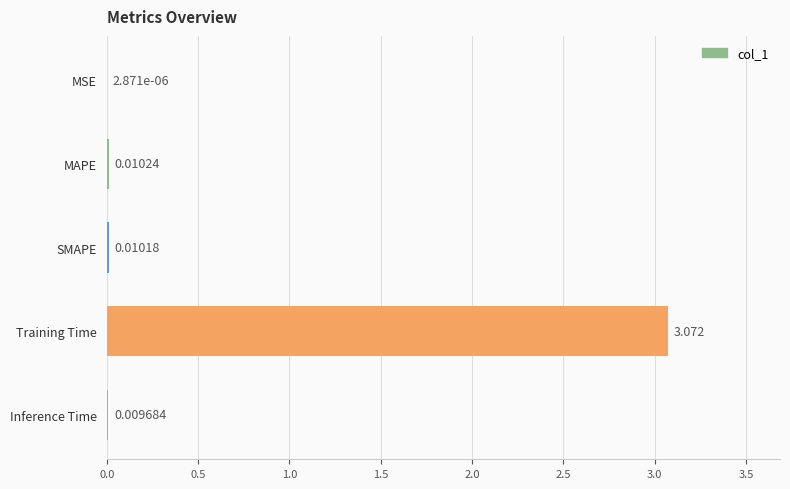

Which label corresponds to the largest value in the chart?

Training Time